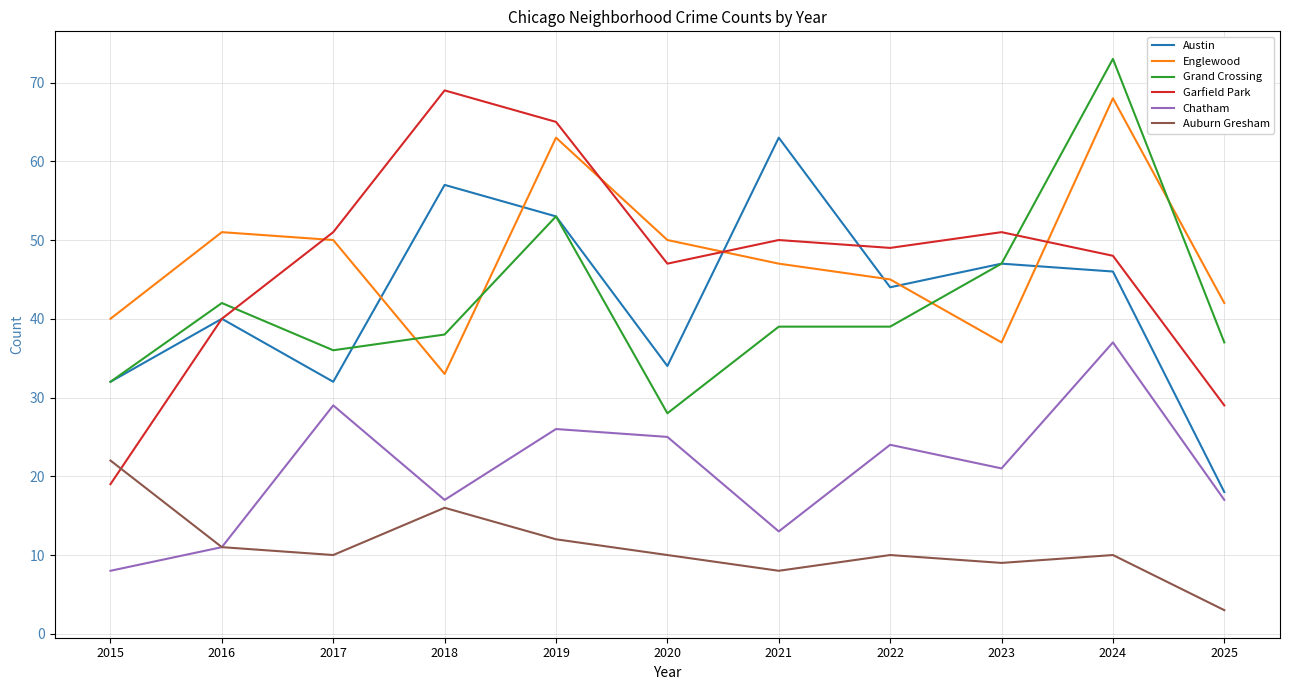

Reading left to right, transcribe all the data shown in this chart.

Austin: 32	40	32	57	53	34	63	44	47	46	18
Englewood: 40	51	50	33	63	50	47	45	37	68	42
Grand Crossing: 32	42	36	38	53	28	39	39	47	73	37
Garfield Park: 19	40	51	69	65	47	50	49	51	48	29
Chatham: 8	11	29	17	26	25	13	24	21	37	17
Auburn Gresham: 22	11	10	16	12	10	8	10	9	10	3